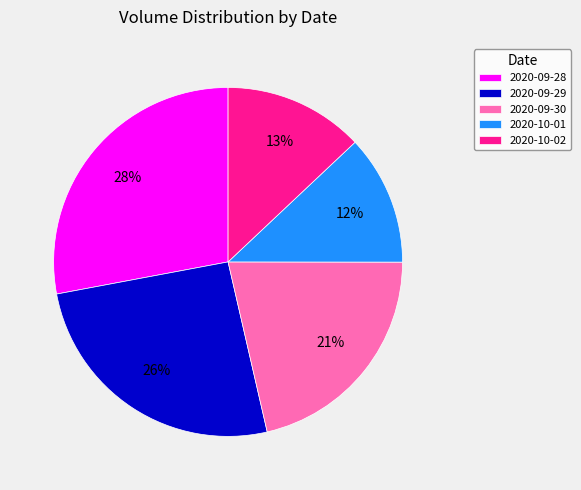

Is 2020-10-01 the majority of the pie?

No